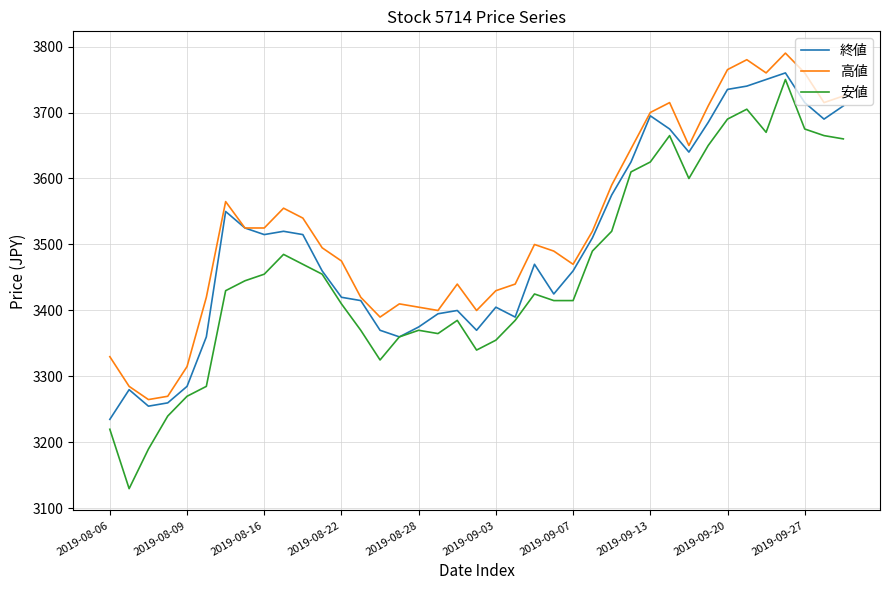

How many categories are shown in the chart?

39